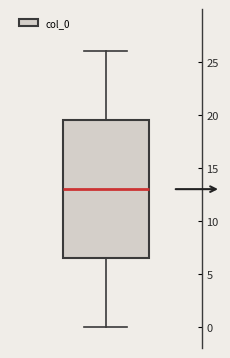

Where does the lower whisker of the box end on the y-axis? The values are not printed on the chart, so give them approximately, as read against the axis.

0.0